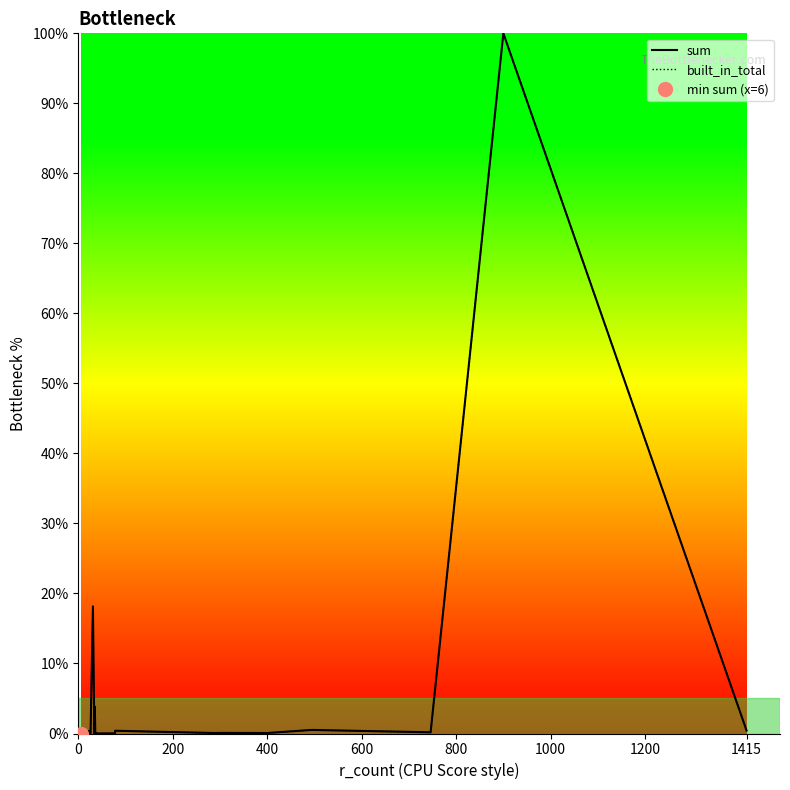

How many values in the built_in_total series exceed 0?

21